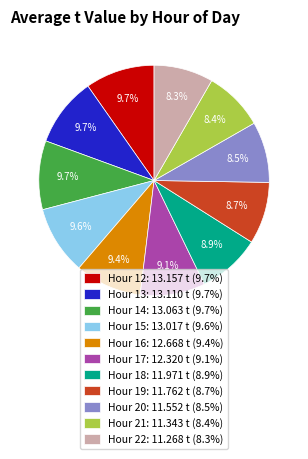

Is there any slice that represents more than half of the pie?

No